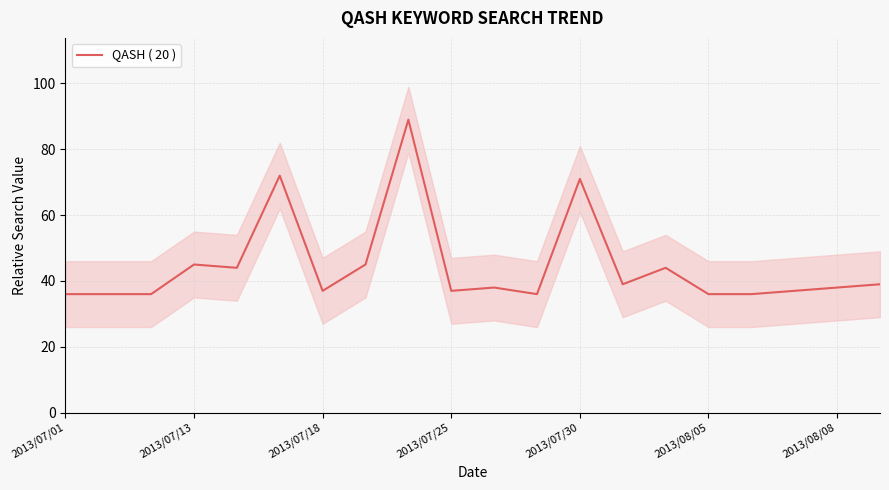

The QASH ( 20 ) series shows 9 at 2013/07/25. True or false?

False